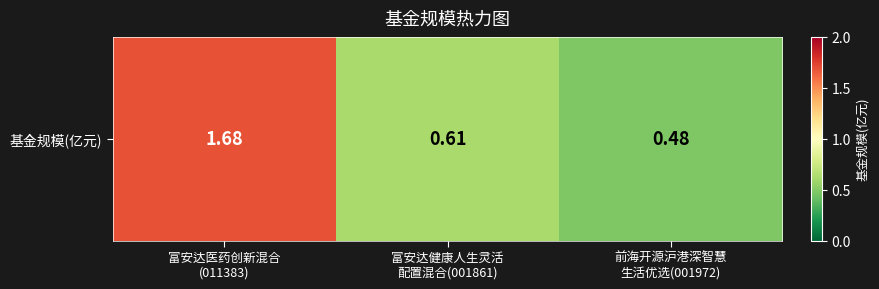

Which label corresponds to the smallest value in the chart?

前海开源沪港深智慧
生活优选(001972)